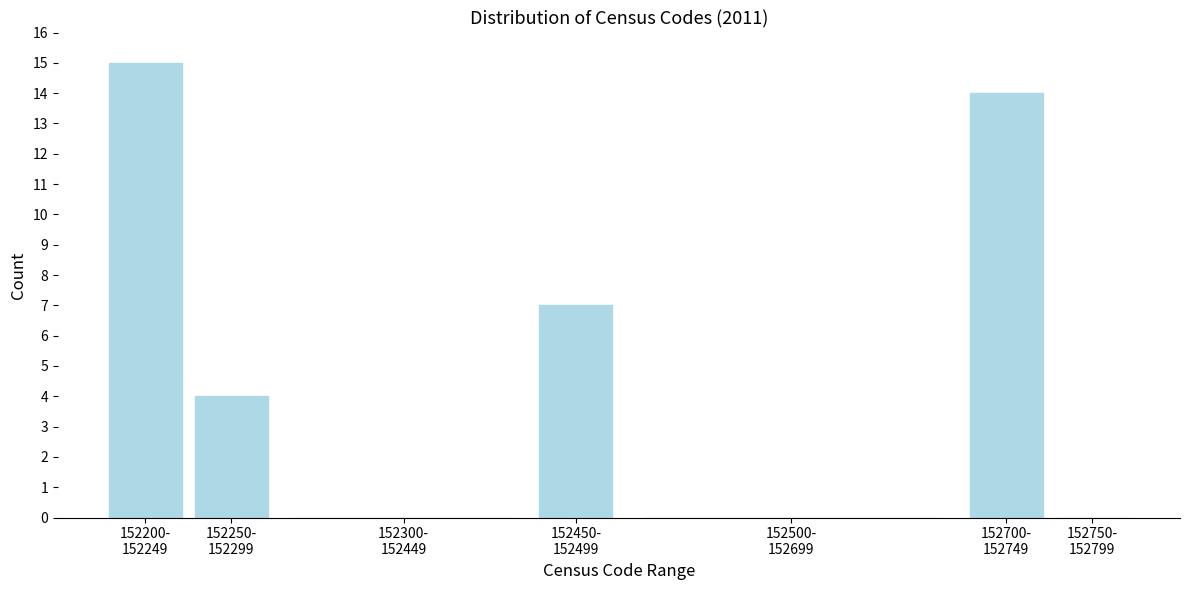

What is the maximum value shown in the chart?

15